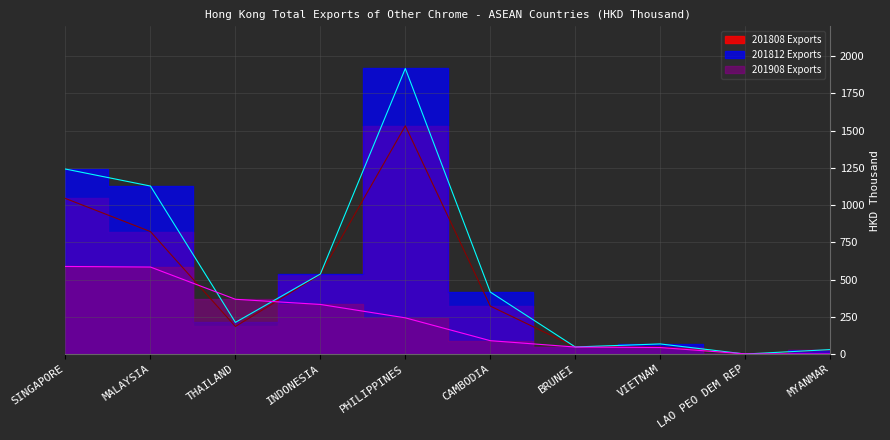

List the series in order of their peak value, highest first.

201812 Exports, 201808 Exports, 201908 Exports